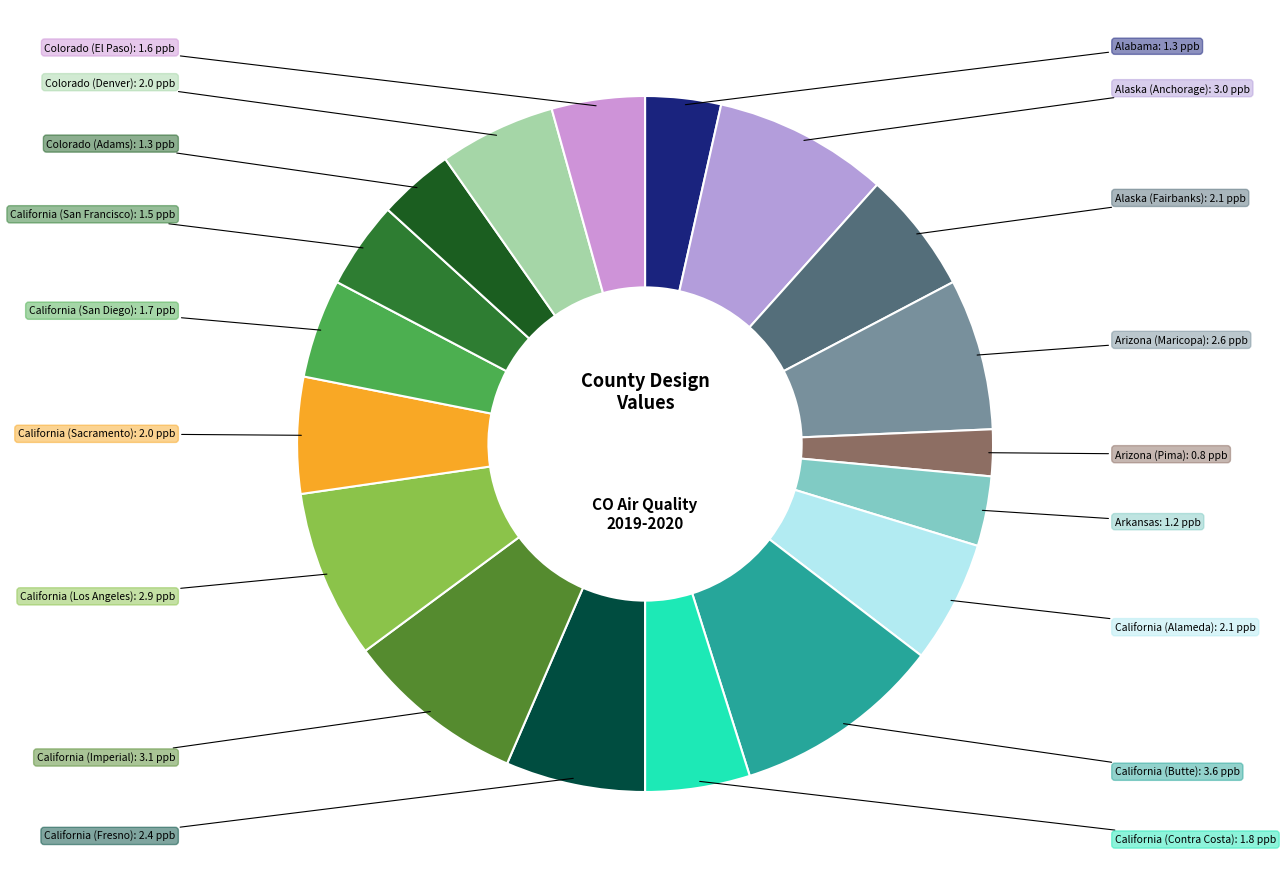

To the nearest percent, what is the average slice percentage?

6%